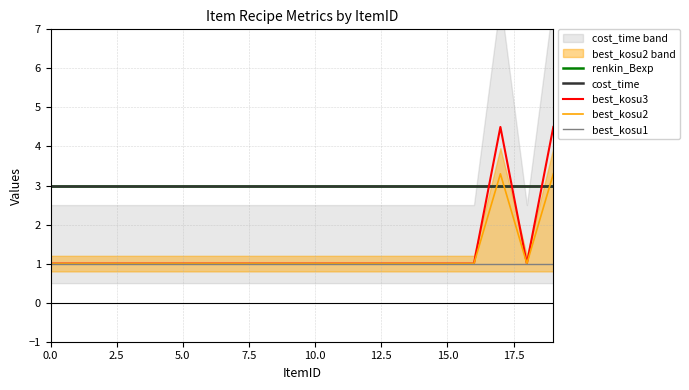

Is the value of renkin_Bexp at 19 greater than the value of best_kosu1 at 9?

Yes